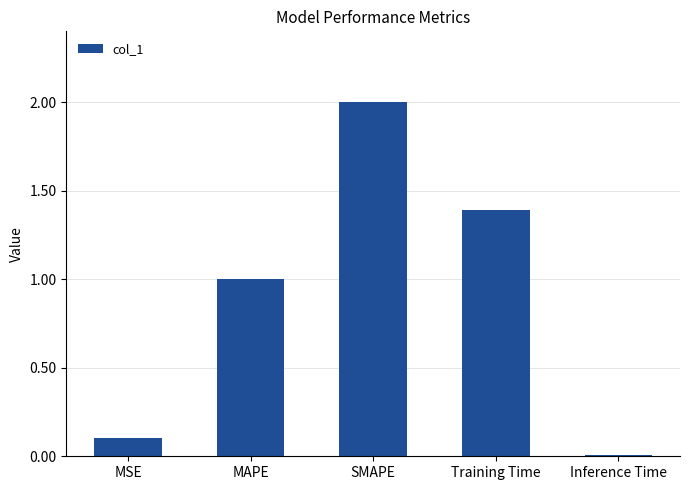

What is the change in value from SMAPE to Training Time?

-0.6